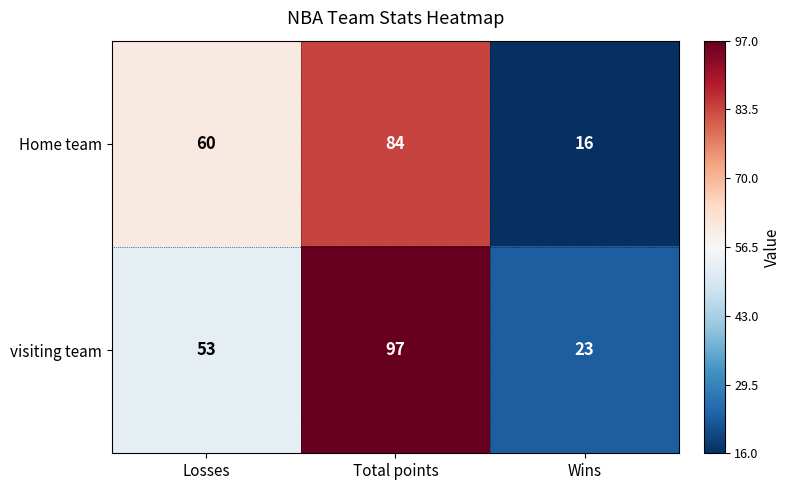

Reading right to left, what are all the values shown in this chart?

Home team: Wins=16	Total points=84	Losses=60
visiting team: Wins=23	Total points=97	Losses=53